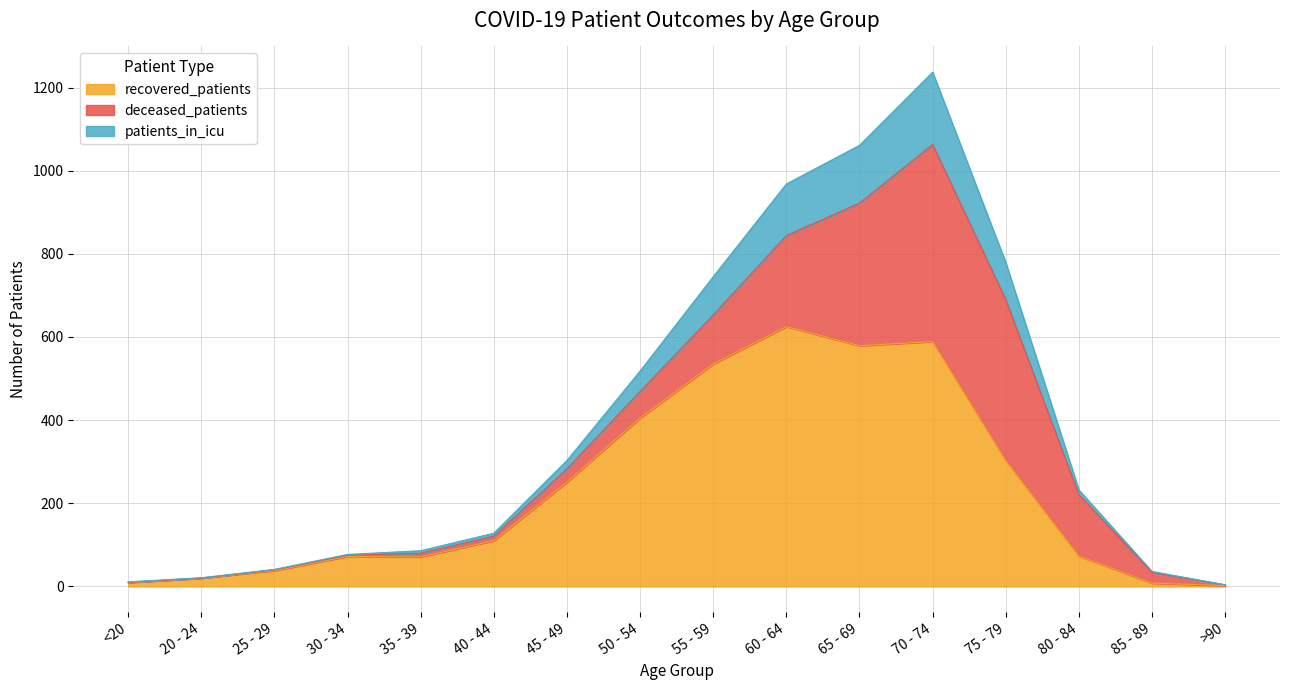

At which category is the sum across all series the highest?

70 - 74